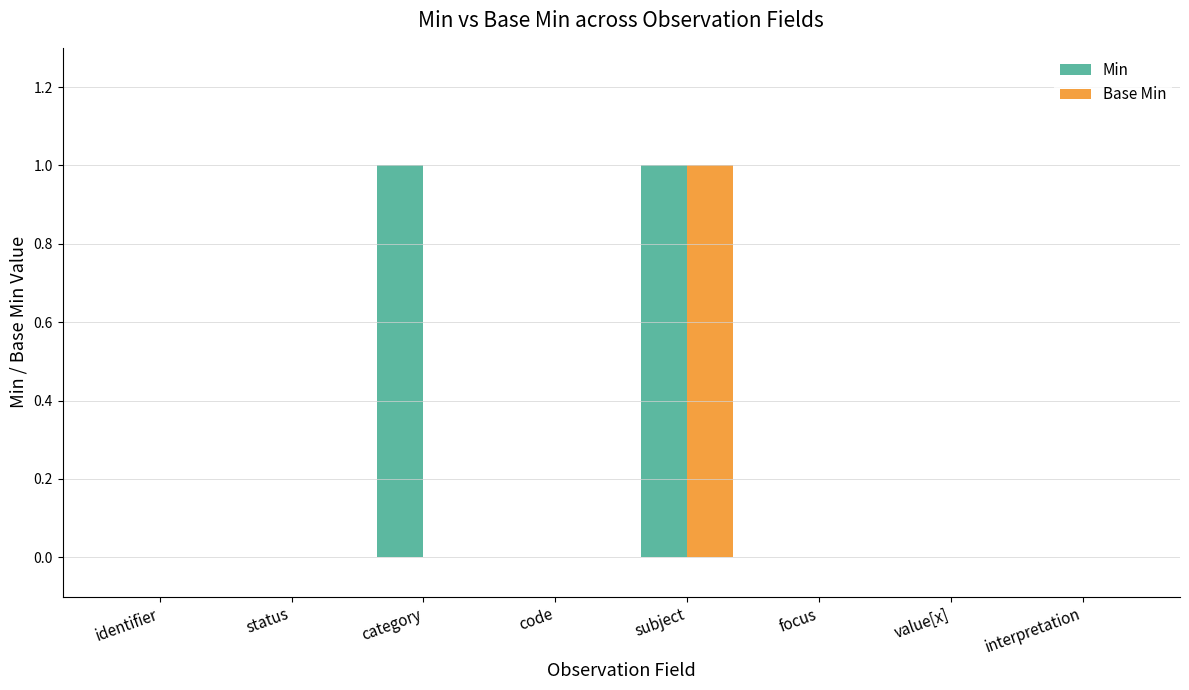

Are the bars grouped side by side (vs. stacked)?

Yes